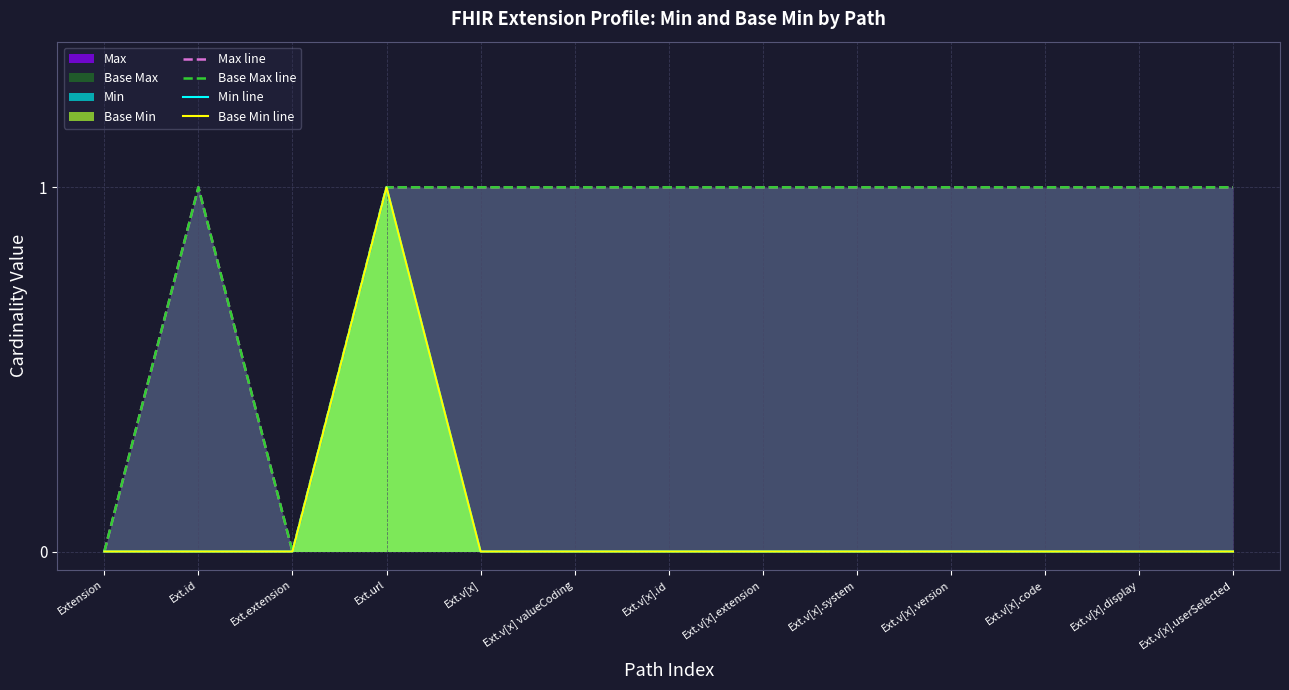

Reading left to right, extract all data points from this chart.

Max line: Extension=0	Ext.id=1	Ext.extension=0	Ext.url=1	Ext.v[x]=1	Ext.v[x] valueCoding=1	Ext.v[x].id=1	Ext.v[x].extension=1	Ext.v[x].system=1	Ext.v[x].version=1	Ext.v[x].code=1	Ext.v[x].display=1	Ext.v[x].userSelected=1
Base Max line: Extension=0	Ext.id=1	Ext.extension=0	Ext.url=1	Ext.v[x]=1	Ext.v[x] valueCoding=1	Ext.v[x].id=1	Ext.v[x].extension=1	Ext.v[x].system=1	Ext.v[x].version=1	Ext.v[x].code=1	Ext.v[x].display=1	Ext.v[x].userSelected=1
Min line: Extension=0	Ext.id=0	Ext.extension=0	Ext.url=1	Ext.v[x]=0	Ext.v[x] valueCoding=0	Ext.v[x].id=0	Ext.v[x].extension=0	Ext.v[x].system=0	Ext.v[x].version=0	Ext.v[x].code=0	Ext.v[x].display=0	Ext.v[x].userSelected=0
Base Min line: Extension=0	Ext.id=0	Ext.extension=0	Ext.url=1	Ext.v[x]=0	Ext.v[x] valueCoding=0	Ext.v[x].id=0	Ext.v[x].extension=0	Ext.v[x].system=0	Ext.v[x].version=0	Ext.v[x].code=0	Ext.v[x].display=0	Ext.v[x].userSelected=0